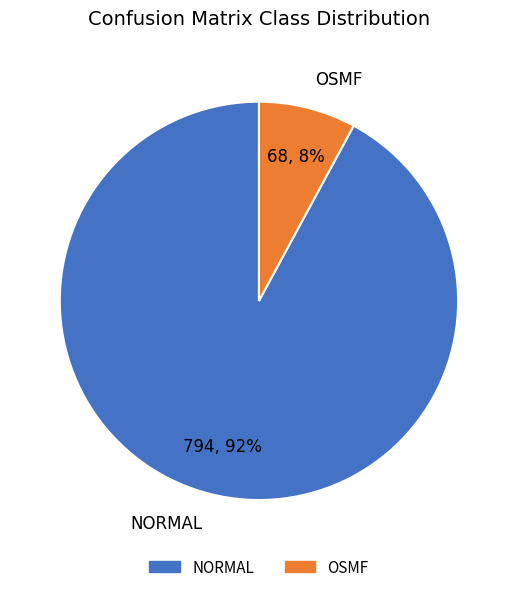

How many slices are in this pie chart?

2